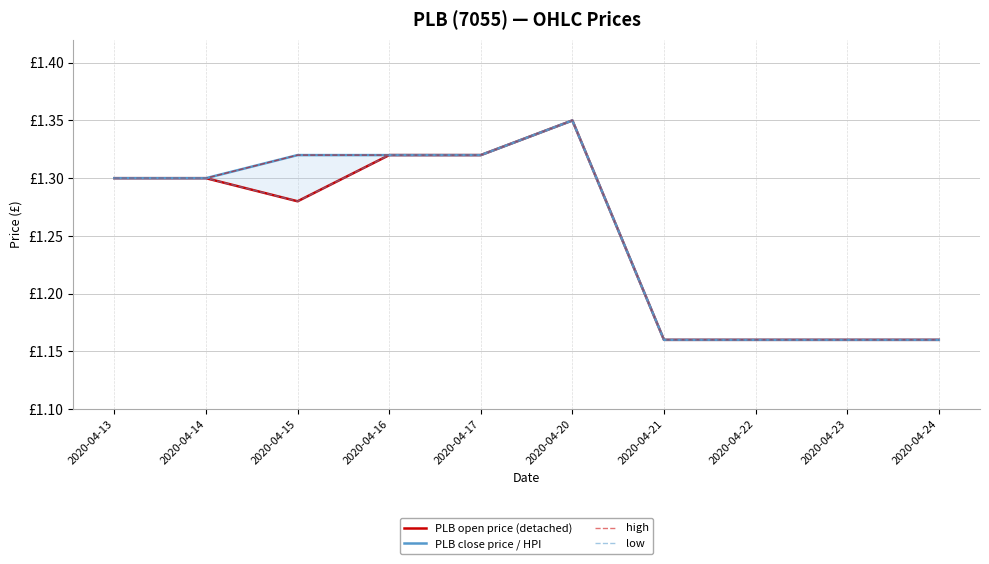

The value of PLB open price (detached) at 2020-04-15 is 1.8. True or false?

False